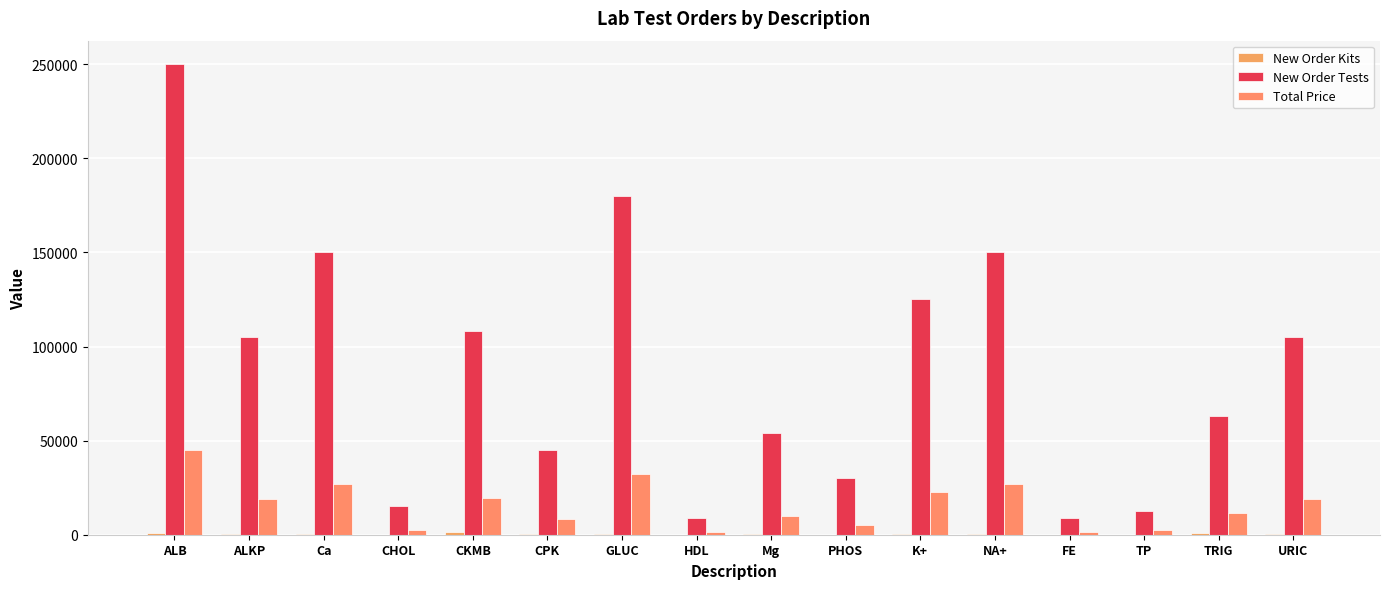

Reading left to right, list all the values displayed in this chart.

New Order Kits: ALB=1000	ALKP=350	Ca=500	CHOL=50	CKMB=1200	CPK=500	GLUC=600	HDL=100	Mg=600	PHOS=100	K+=500	NA+=600	FE=100	TP=50	TRIG=700	URIC=350
New Order Tests: ALB=250000	ALKP=105000	Ca=150000	CHOL=15000	CKMB=108000	CPK=45000	GLUC=180000	HDL=9000	Mg=54000	PHOS=30000	K+=125000	NA+=150000	FE=9000	TP=12500	TRIG=63000	URIC=105000
Total Price: ALB=45000	ALKP=18900	Ca=27000	CHOL=2700	CKMB=19440	CPK=8100	GLUC=32400	HDL=1620	Mg=9720	PHOS=5400	K+=22500	NA+=27000	FE=1620	TP=2250	TRIG=11340	URIC=18900